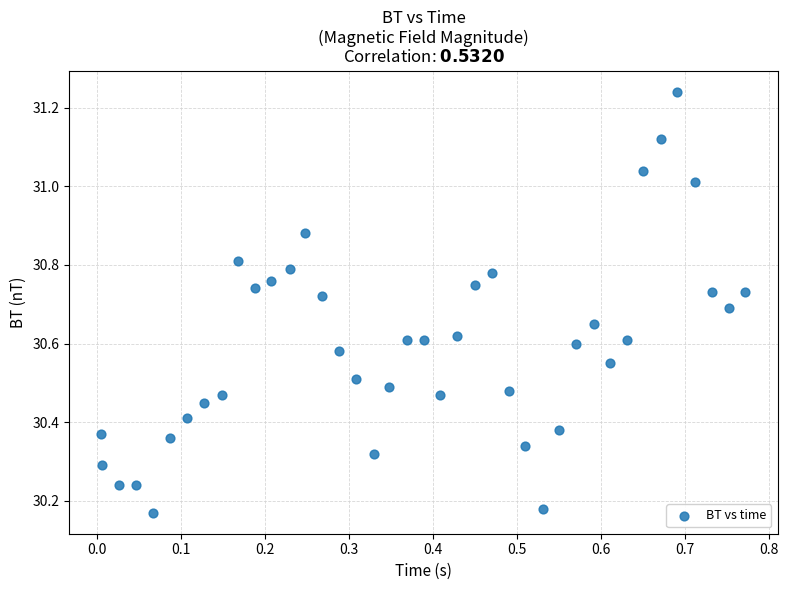

What is the range of Y values (max minus min)?

1.1